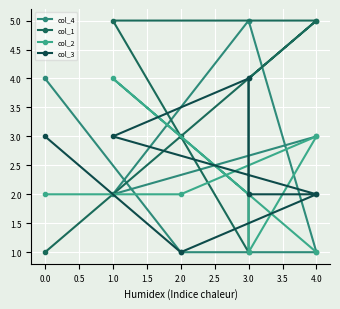

Where is col_4 nearest to the value 3?

4.0